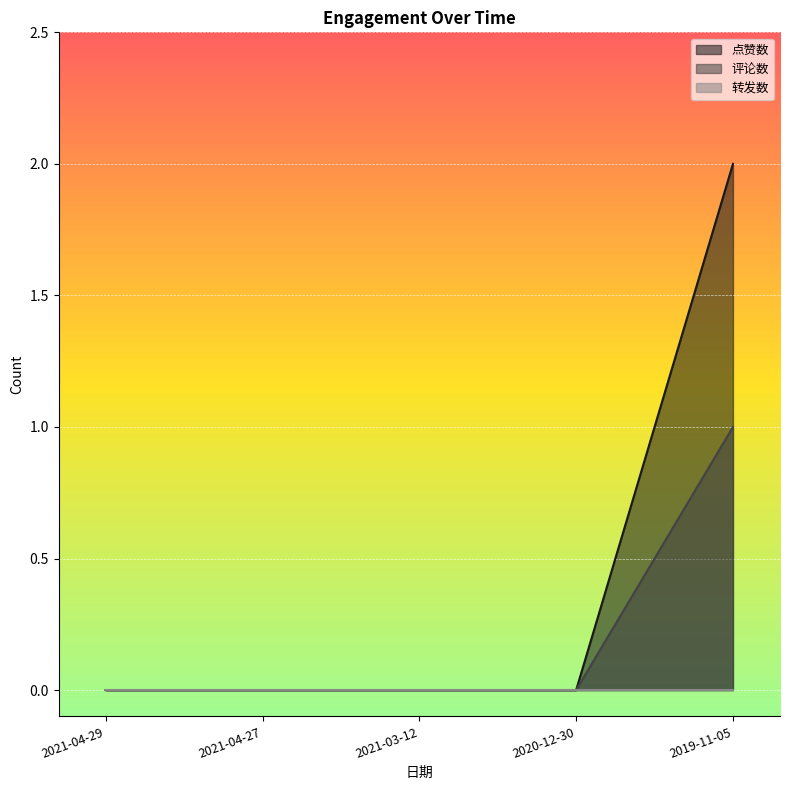

Which has a higher value, 2019-11-05 or 2021-03-12?

2019-11-05